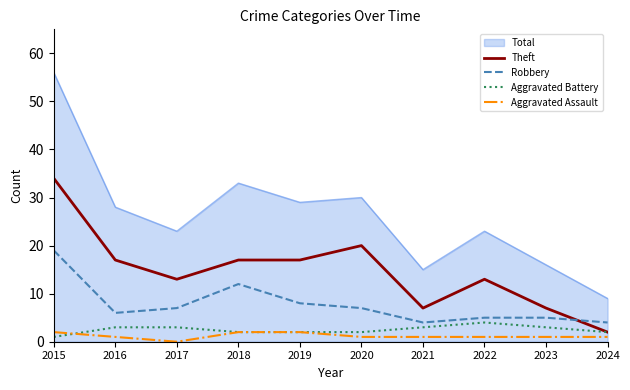

The Theft series shows 29 at 2019. True or false?

False